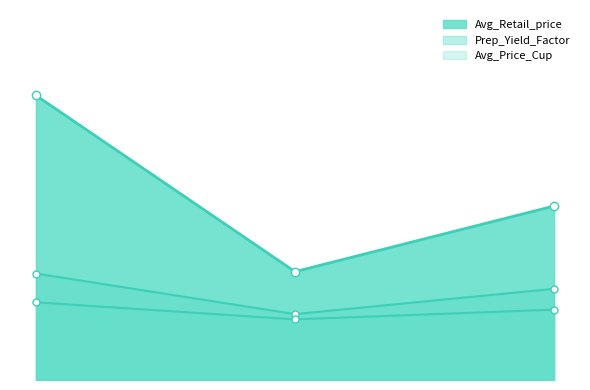

Rank the series at 0.363762732605048 from lowest to highest value.

Avg_Price_Cup, Prep_Yield_Factor, Avg_Retail_price